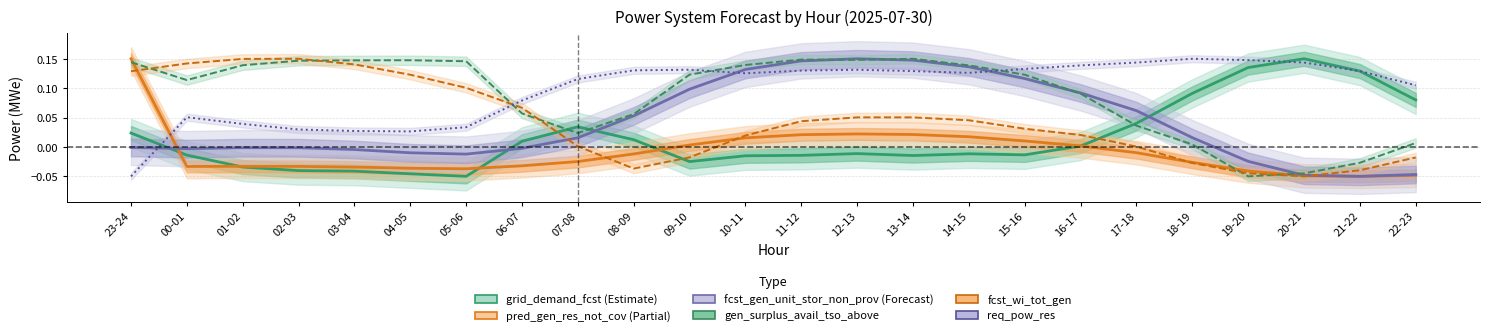

At which category does grid_demand_fcst reach its first local valley?

05-06